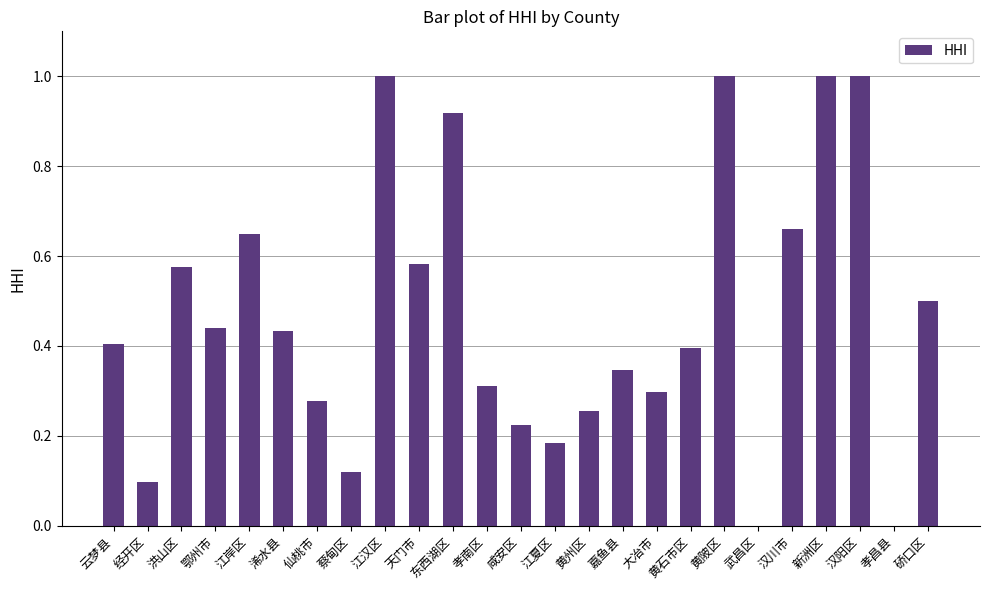

What is the sum of all values?

11.7